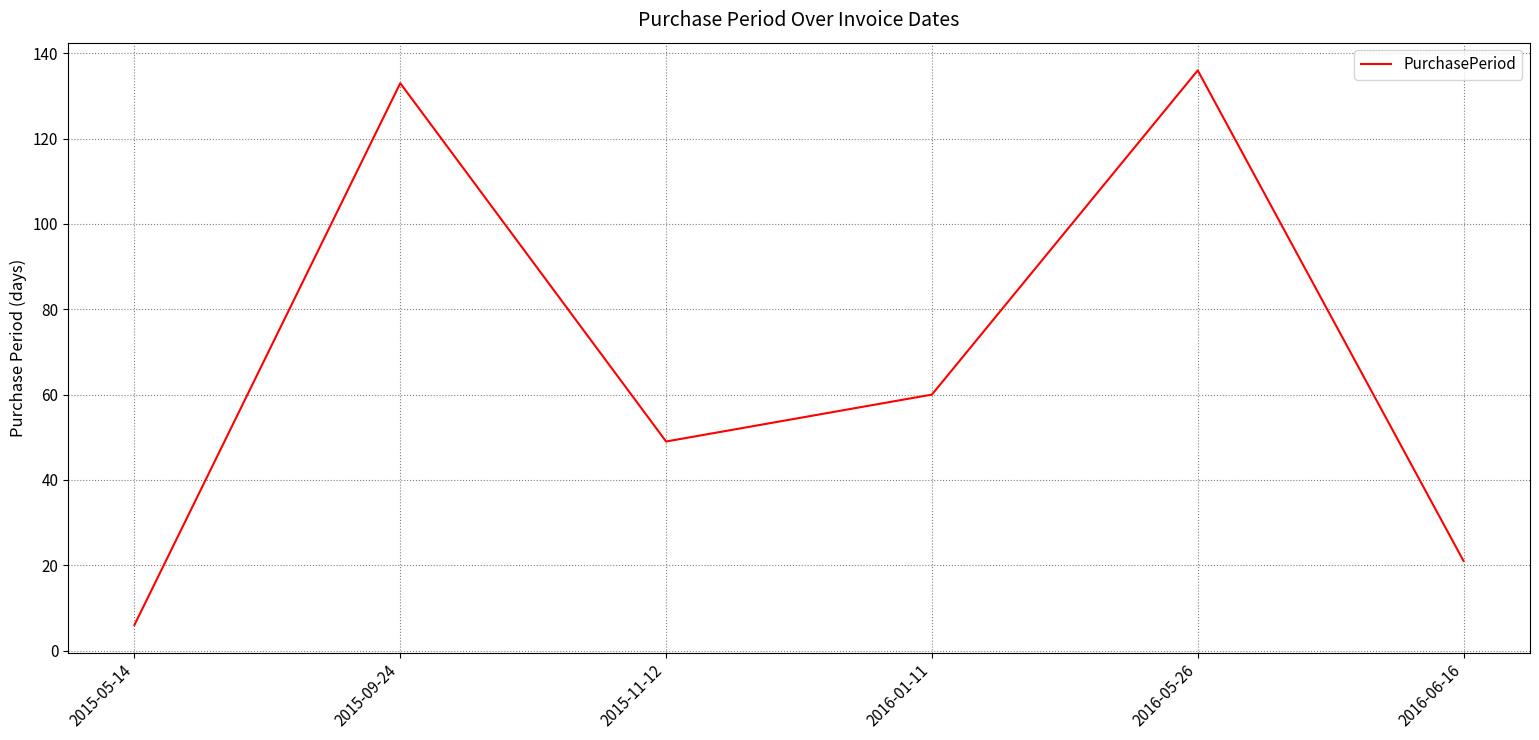

True or false: the data shows 136 at 2016-05-26.

True